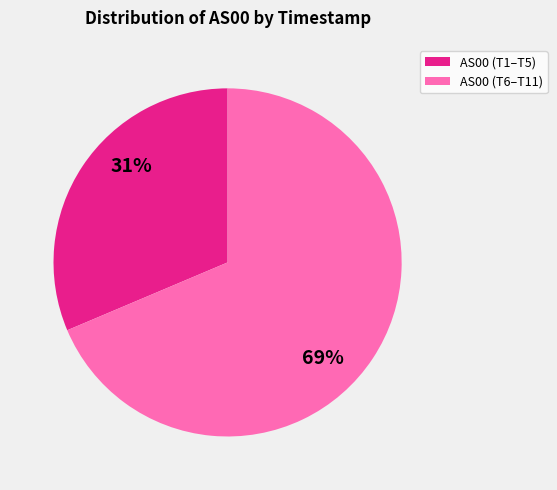

Is there a majority slice in this chart?

Yes